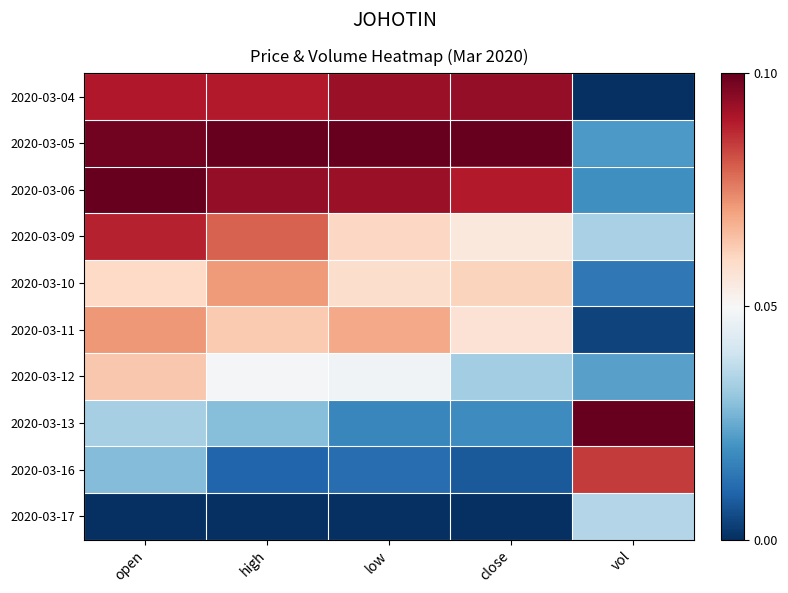

Reading left to right, list all the values displayed in this chart.

2020-03-04: open=0.9	high=0.9	low=0.9	close=0.9	vol=0.0
2020-03-05: open=1.0	high=1.0	low=1.0	close=1.0	vol=0.2
2020-03-06: open=1.0	high=0.9	low=0.9	close=0.9	vol=0.2
2020-03-09: open=0.9	high=0.8	low=0.6	close=0.6	vol=0.3
2020-03-10: open=0.6	high=0.7	low=0.6	close=0.6	vol=0.1
2020-03-11: open=0.7	high=0.6	low=0.7	close=0.6	vol=0.0
2020-03-12: open=0.6	high=0.5	low=0.5	close=0.3	vol=0.2
2020-03-13: open=0.3	high=0.3	low=0.2	close=0.2	vol=1.0
2020-03-16: open=0.3	high=0.1	low=0.1	close=0.1	vol=0.9
2020-03-17: open=0.0	high=0.0	low=0.0	close=0.0	vol=0.4